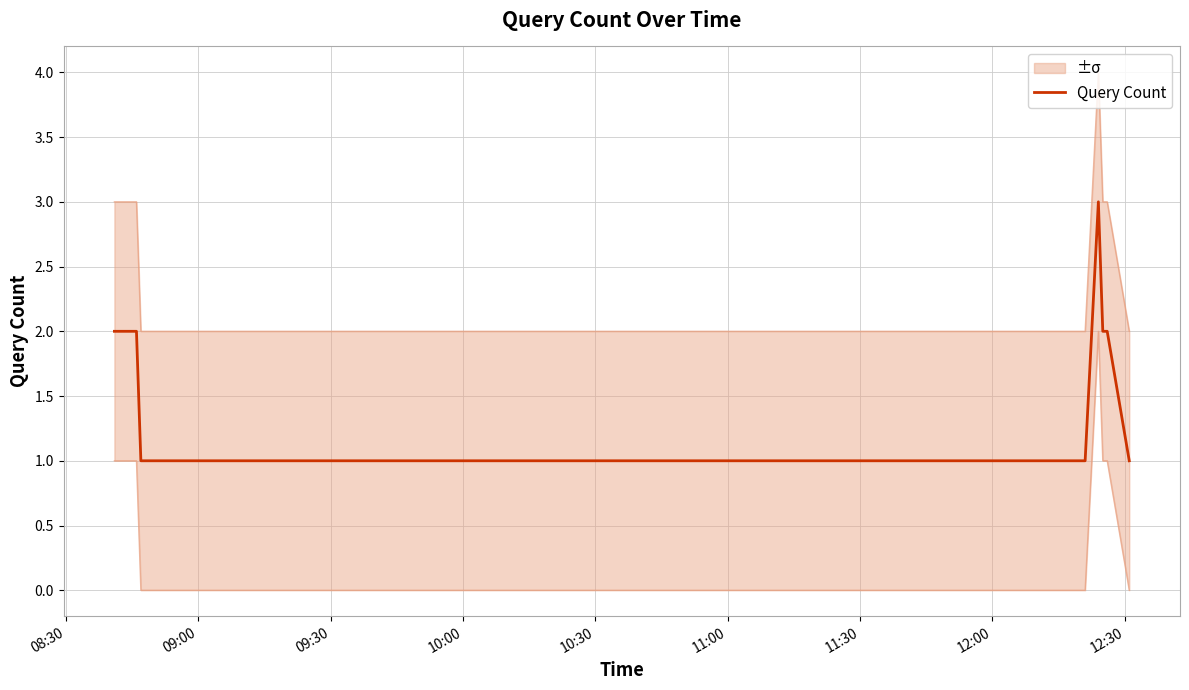

Does the chart have visible grid lines?

Yes